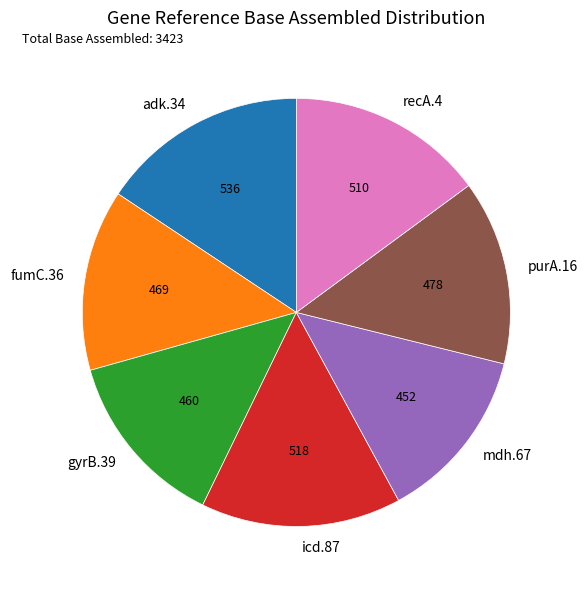

What is the ratio of the value at fumC.36 to the value at gyrB.39?

1.0